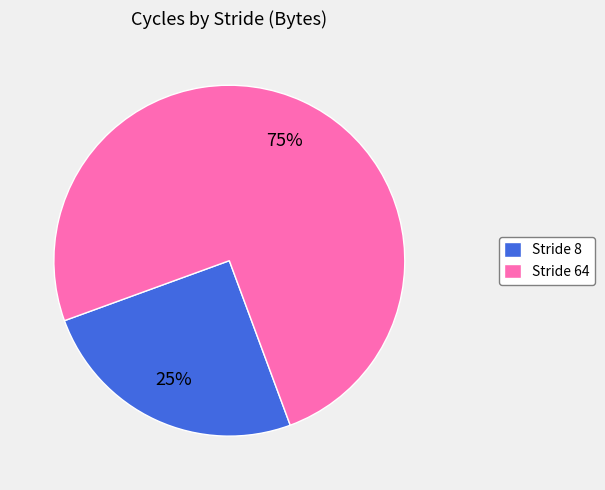

Count the number of slices in the pie.

2